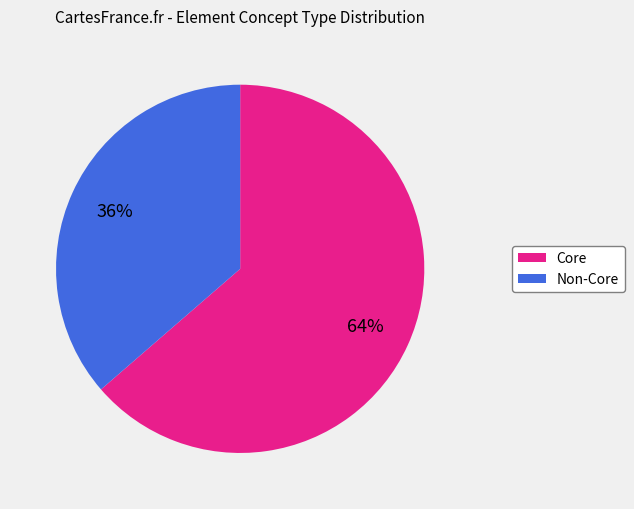

True or false: Non-Core accounts for 36% of the total.

True